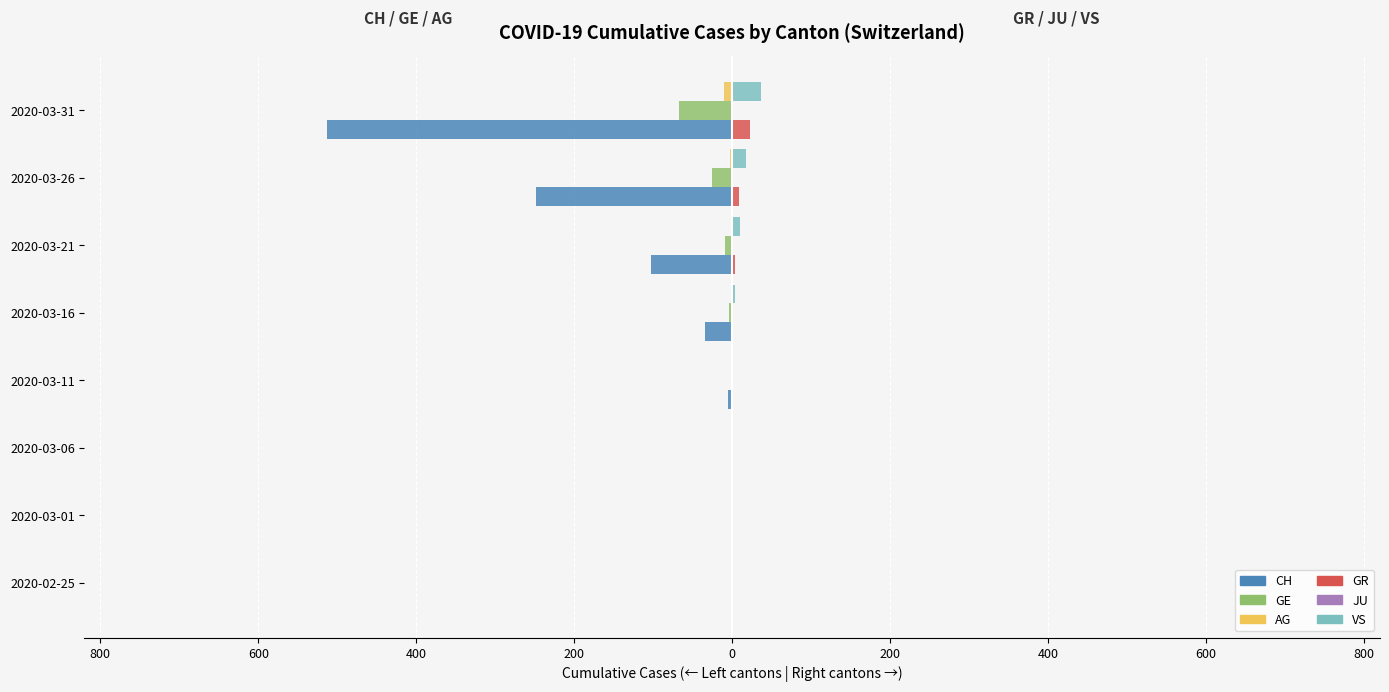

Reading right to left, transcribe all the data shown in this chart.

CH: -513.0	-249.0	-103.0	-34.0	-5.0	-1.0	0.0	0.0
GE: -68.0	-25.0	-9.0	-4.0	-1.0	0.0	0.0	0.0
AG: -11.0	-3.0	-1.0	-1.0	0.0	0.0	0.0	0.0
GR: 23.0	8.0	4.0	1.0	0.0	0.0	0.0	0.0
JU: 0.3	0.3	0.3	0.3	0.3	0.3	0.3	0.3
VS: 37.0	17.0	10.0	3.0	0.0	0.0	0.0	0.0